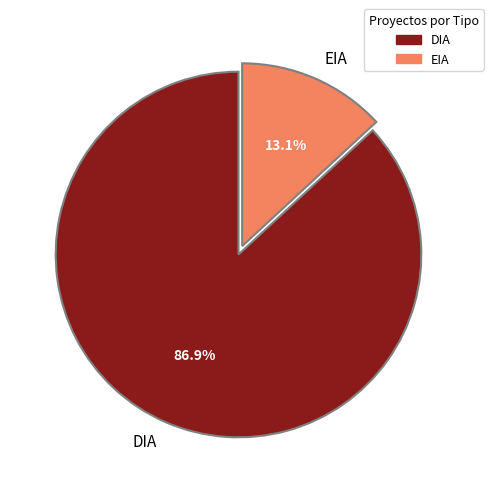

How many segments does this pie chart have?

2